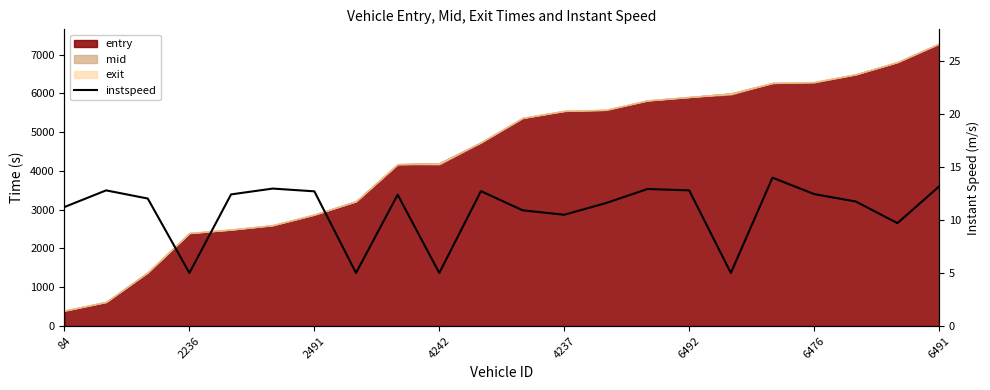

What is the difference between the maximum and minimum values?

9.0